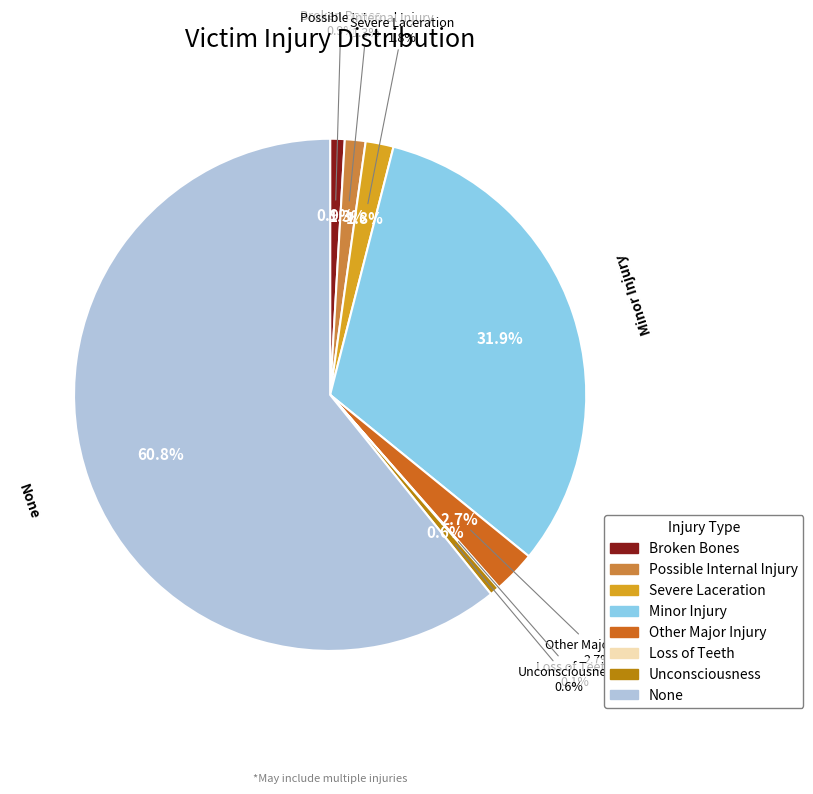

How many segments does this pie chart have?

8